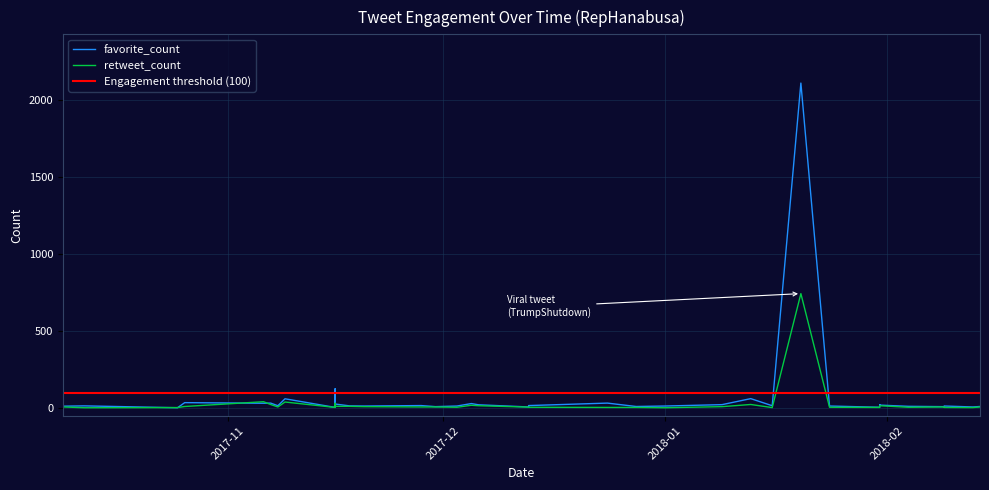

True or false: favorite_count has more than 0 interior local peaks.

True